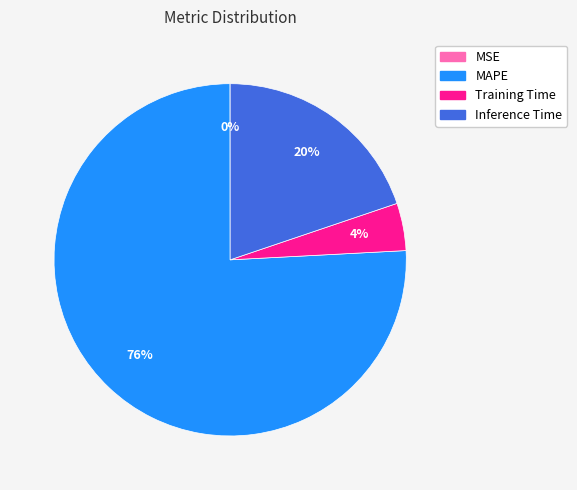

The Training Time slice represents 4% of the pie. True or false?

True